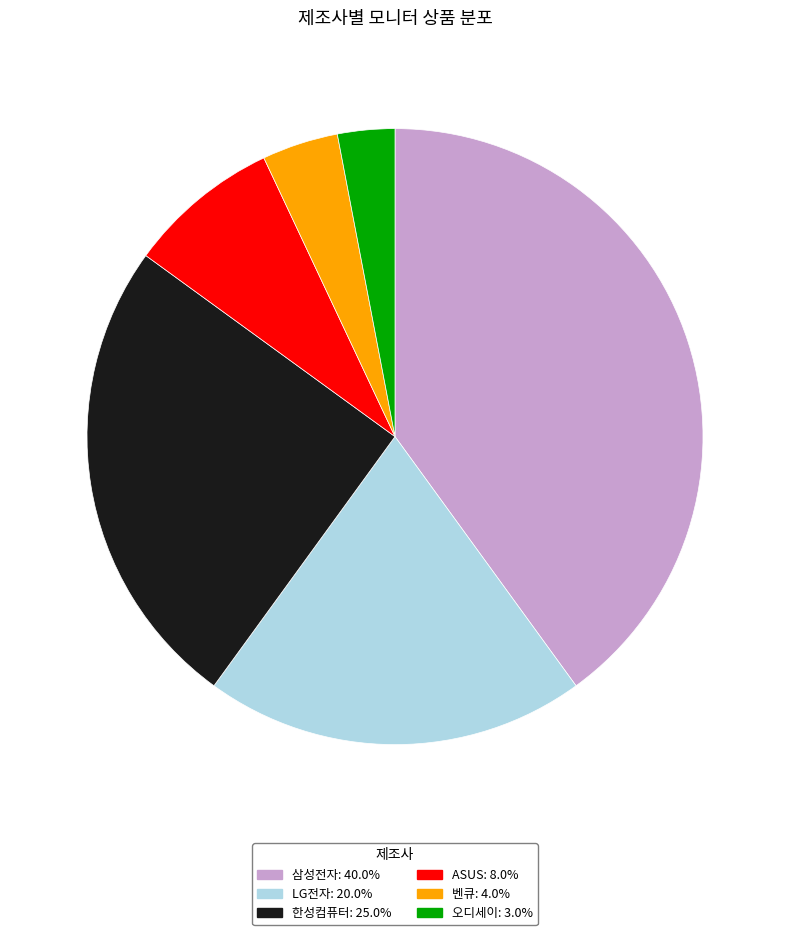

How many segments does this pie chart have?

6